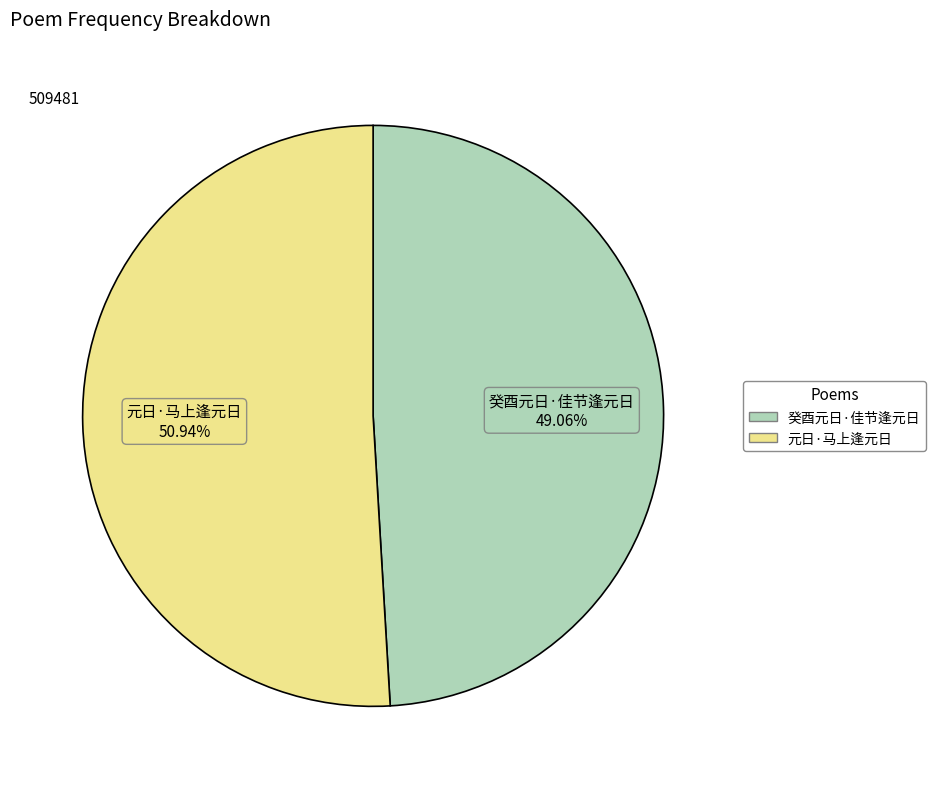

Which category has the biggest portion of the pie?

元日·马上逢元日